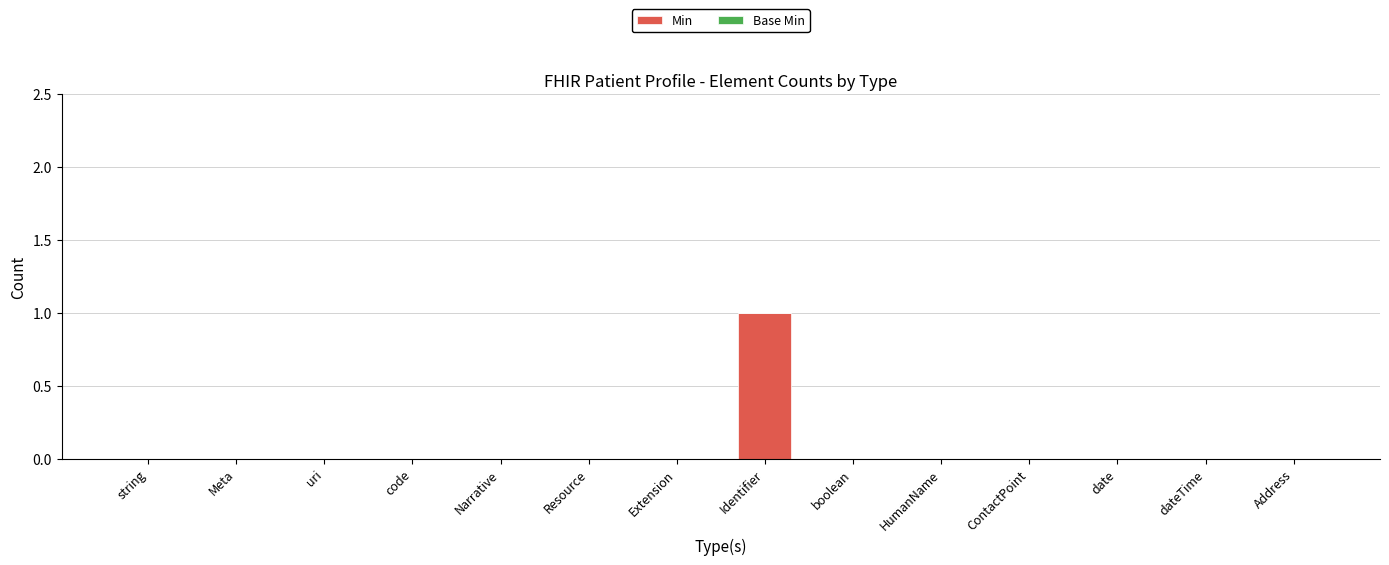

Is it true that the value at code is 1?

False